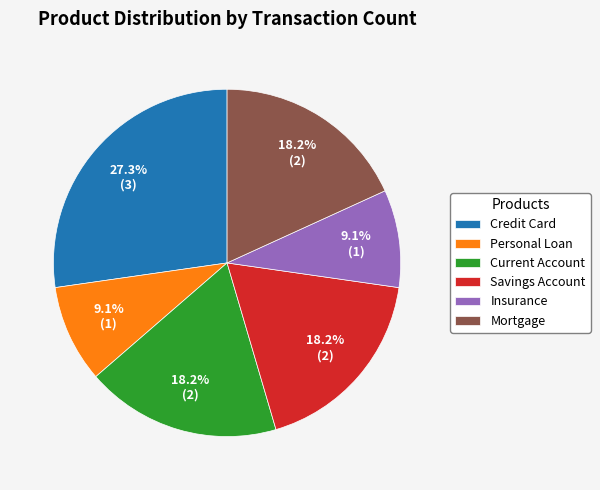

Does Credit Card represent more than half of the total?

No